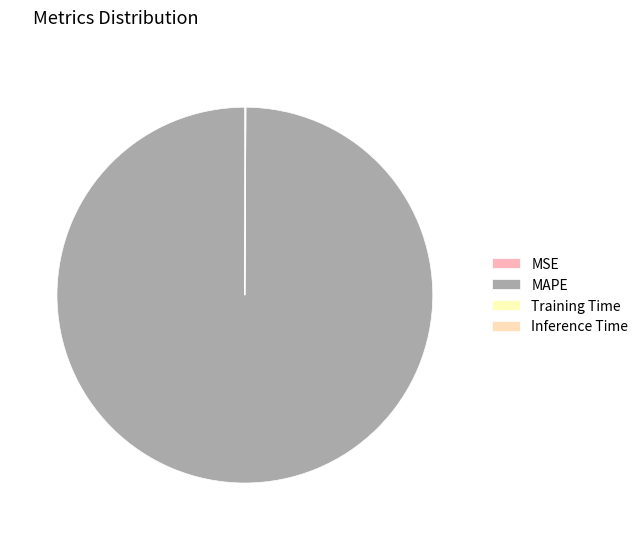

How many slices are in this pie chart?

4